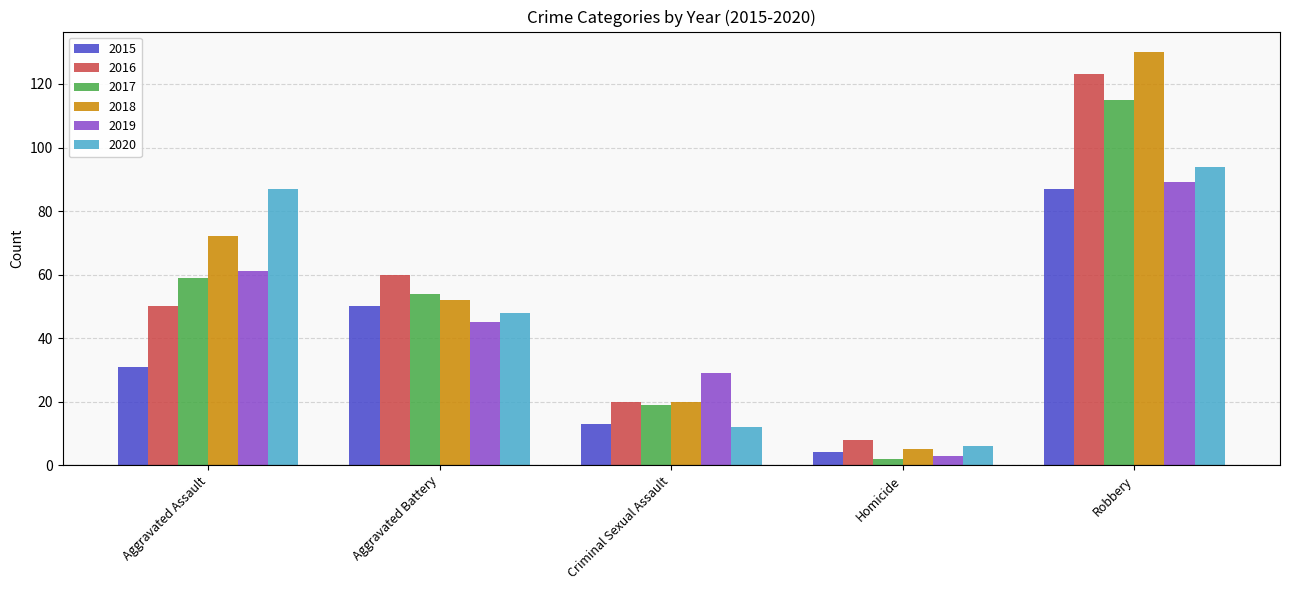

Count the 2018 values in the range 20 to 72.

3